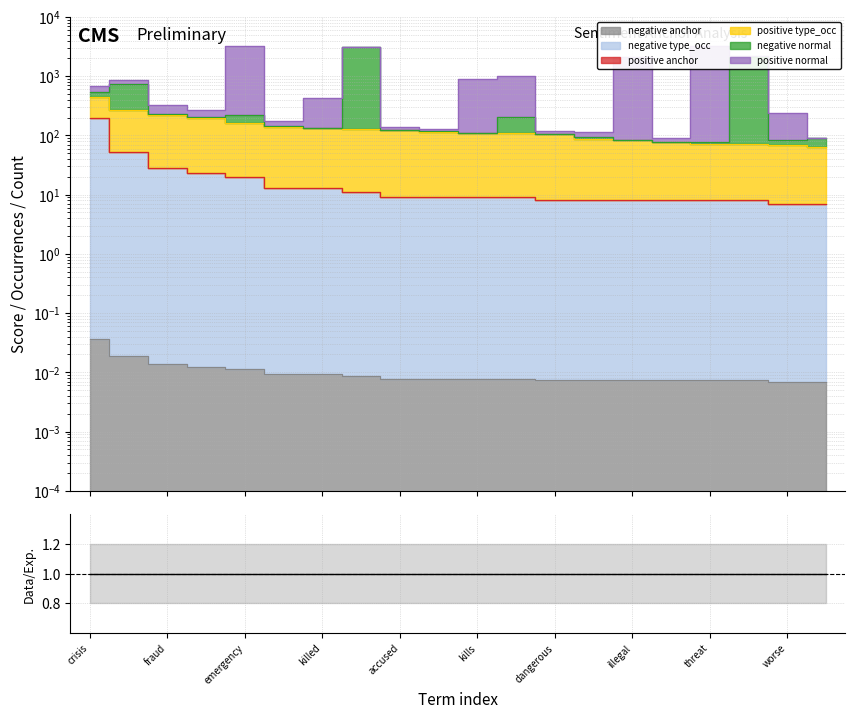

True or false: negative normal has a value of 1437.3 at 19.

False